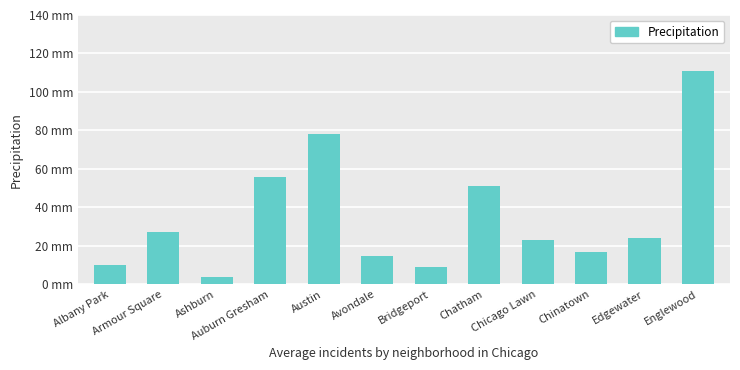

Between Ashburn and Avondale, which is larger?

Avondale